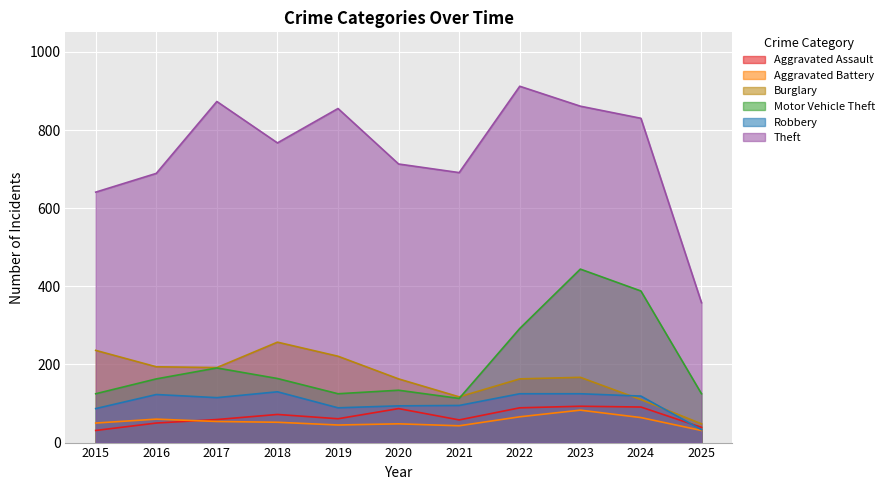

Where is the first local minimum for Theft?

2018